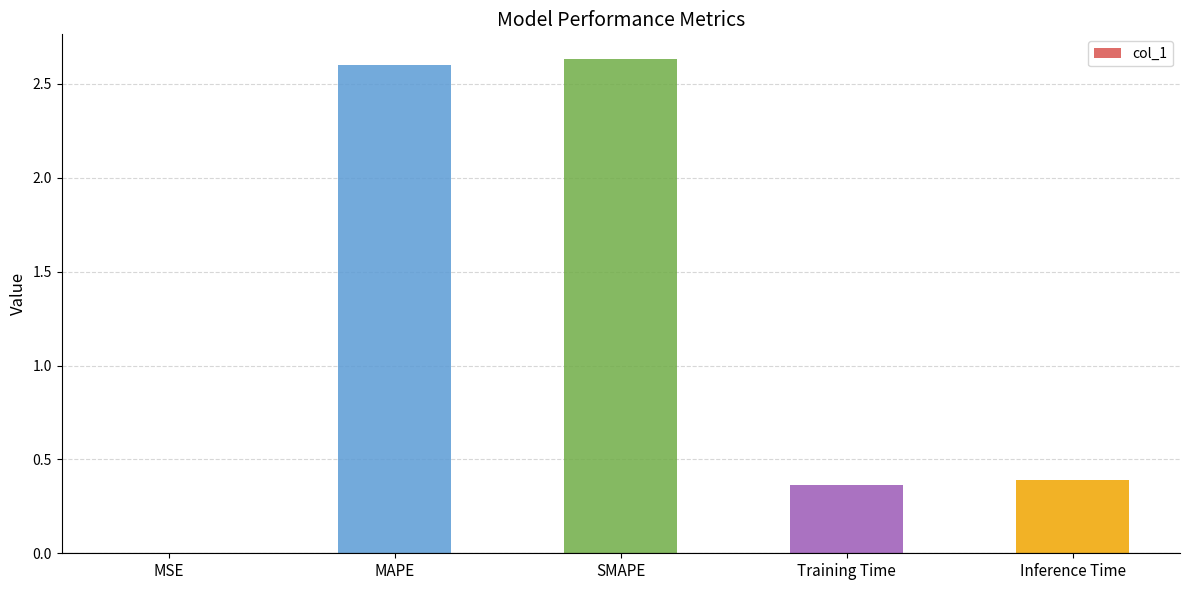

At which label is the value closest to 1?

Inference Time